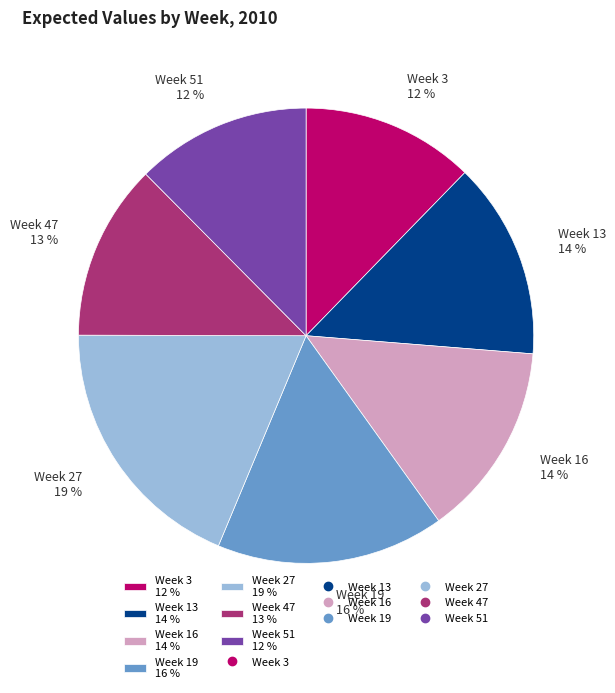

Between Week 47 13 % and Week 19 16 %, which is larger?

Week 19 16 %